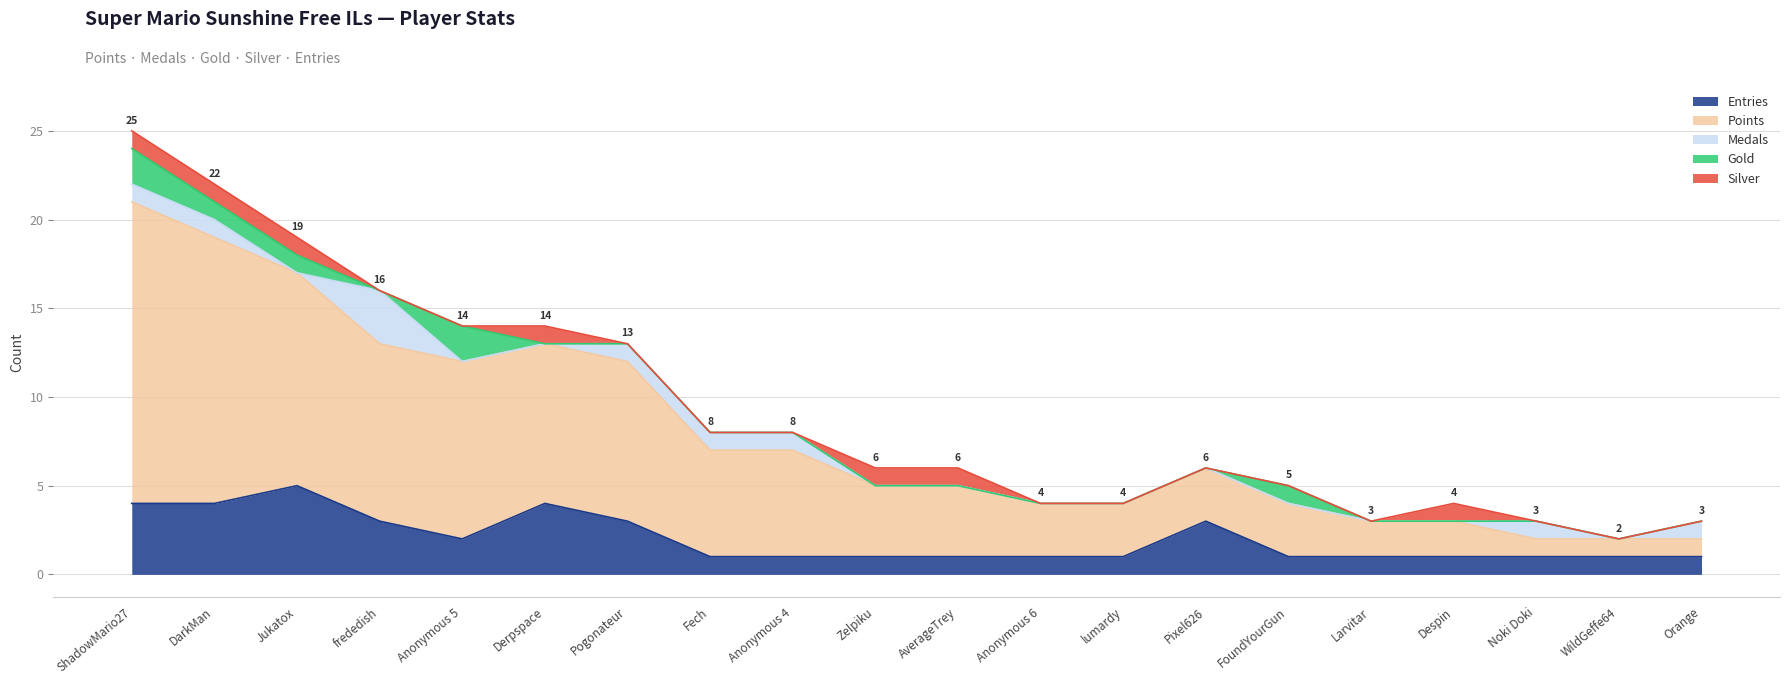

What is the label of the 20th point from the left?

Orange